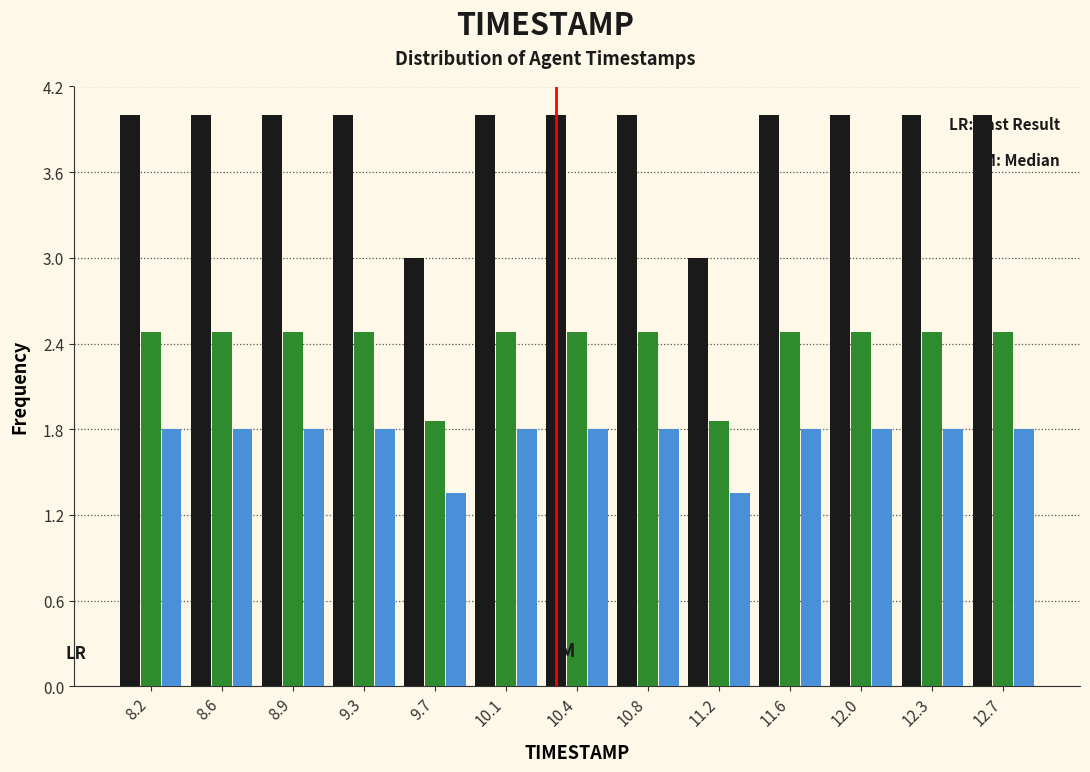

What is the difference between the highest and lowest values at 10.1?

2.2